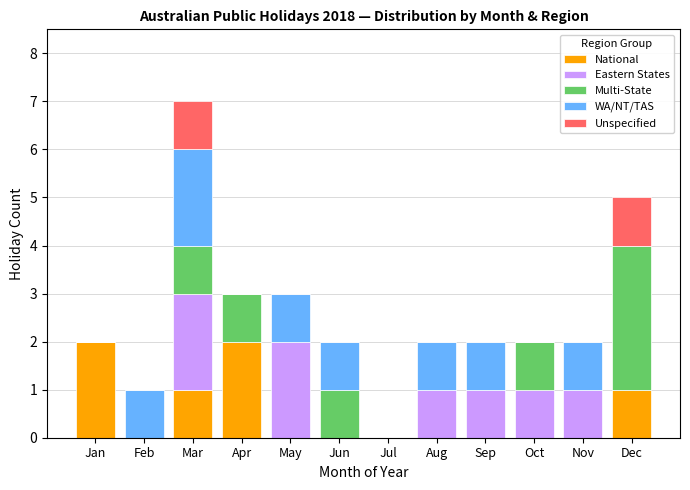

The National series shows 0 at Aug. True or false?

True